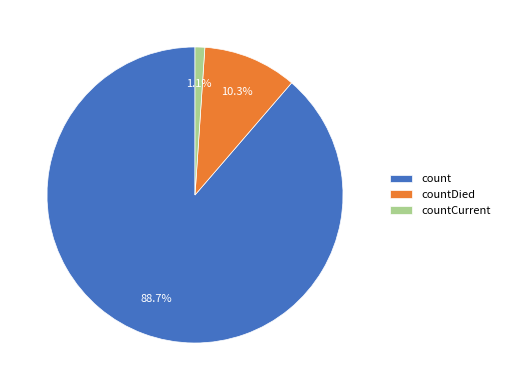

To the nearest percent, what percentage of the pie is countDied?

10%